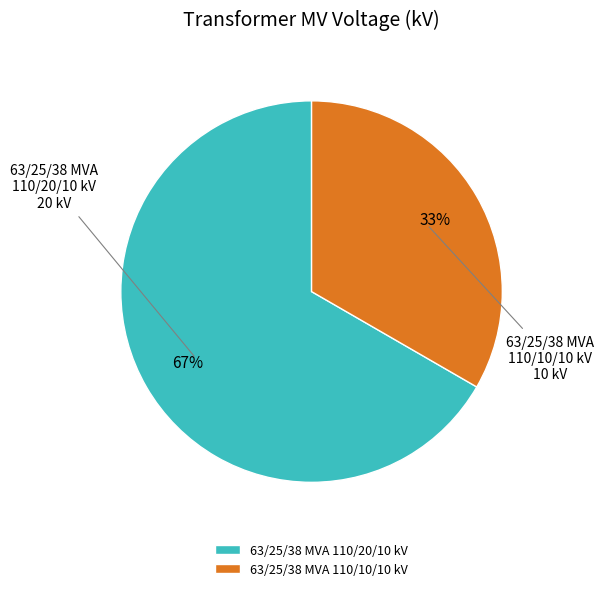

To the nearest percent, what portion does 63/25/38 MVA 110/10/10 kV represent?

33%